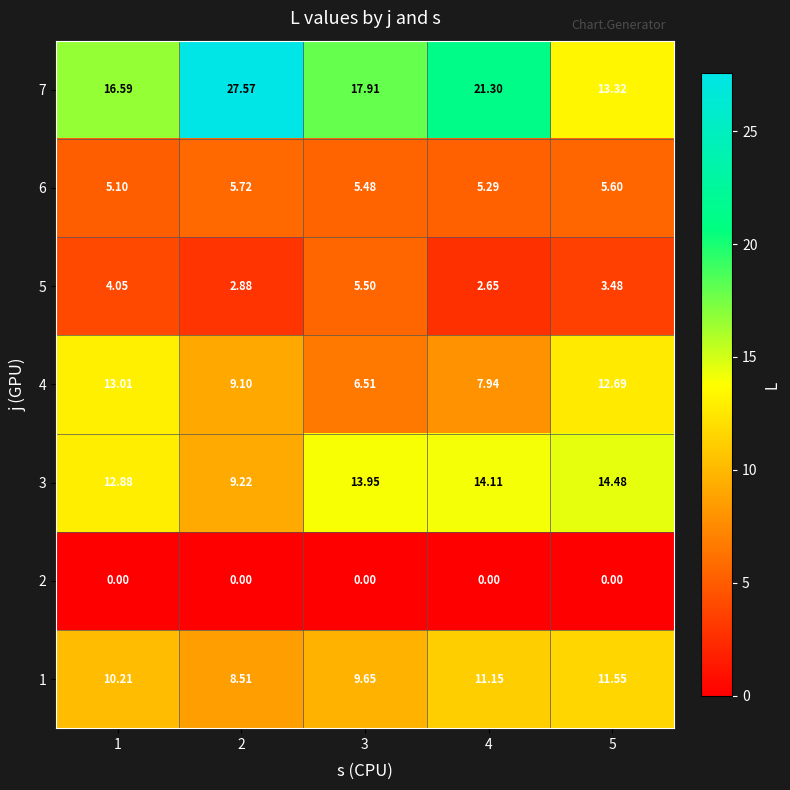

Between 2 and 4, which series saw the biggest shift?

7